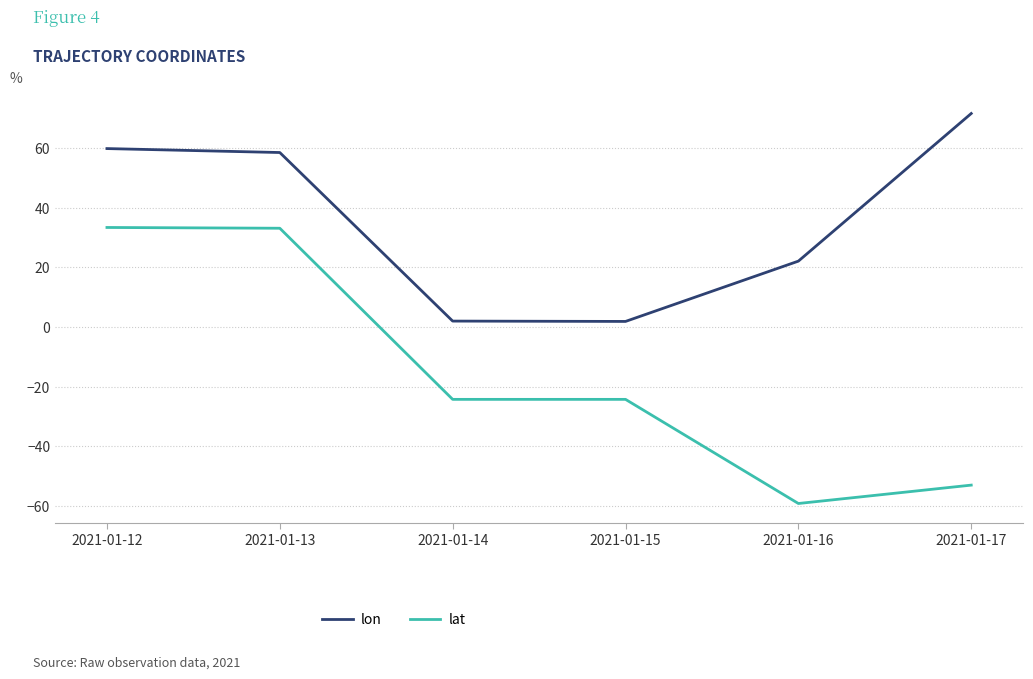

Which series has the largest total across all categories?

lon